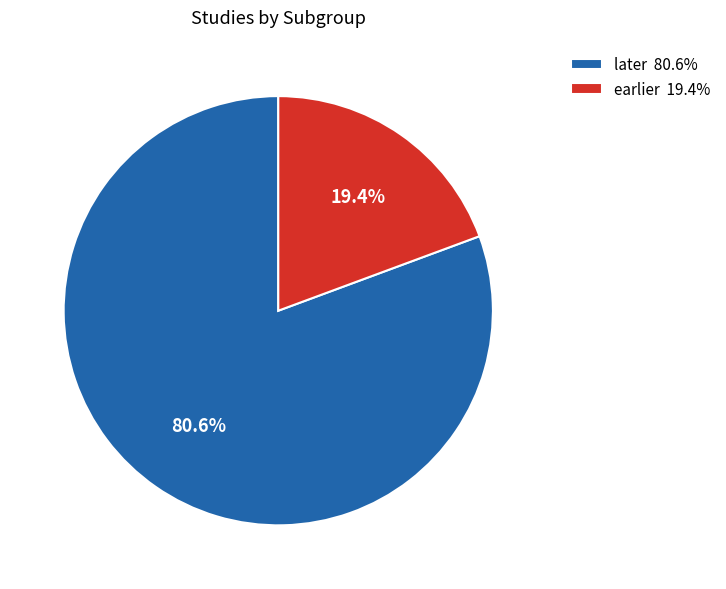

Is there a majority slice in this chart?

Yes